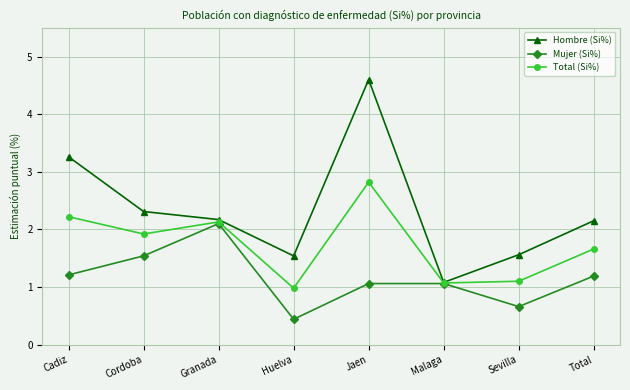

How many lines are shown in the chart?

3